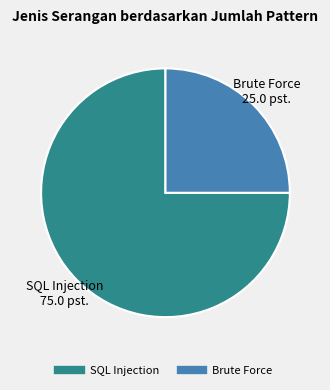

How many segments does this pie chart have?

2